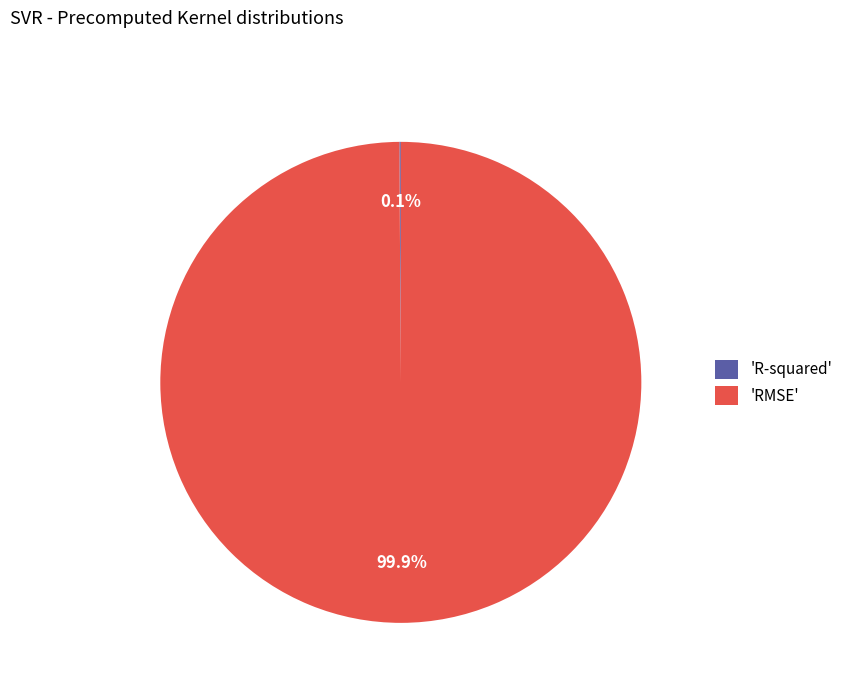

What is the largest slice in the pie chart?

'RMSE'